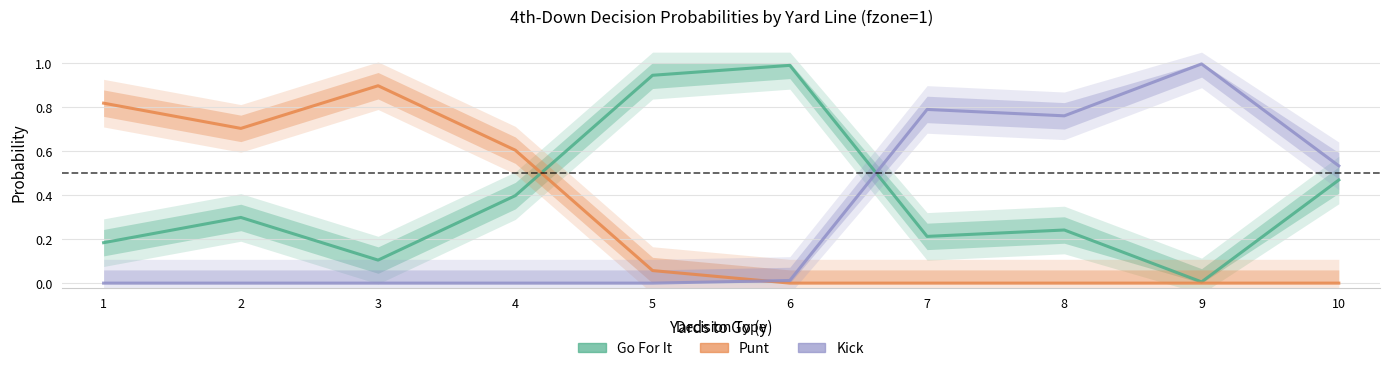

After their last crossing, which series has the higher values: punt or kick?

kick